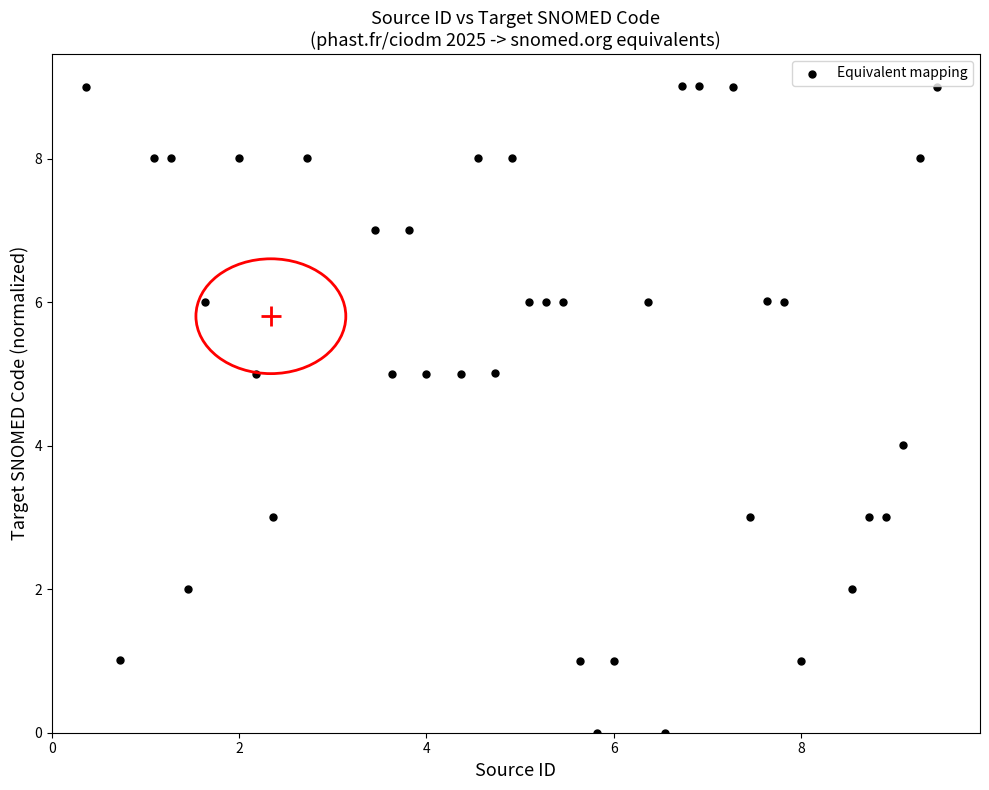

What is the range of Y values (max minus min)?

9.0